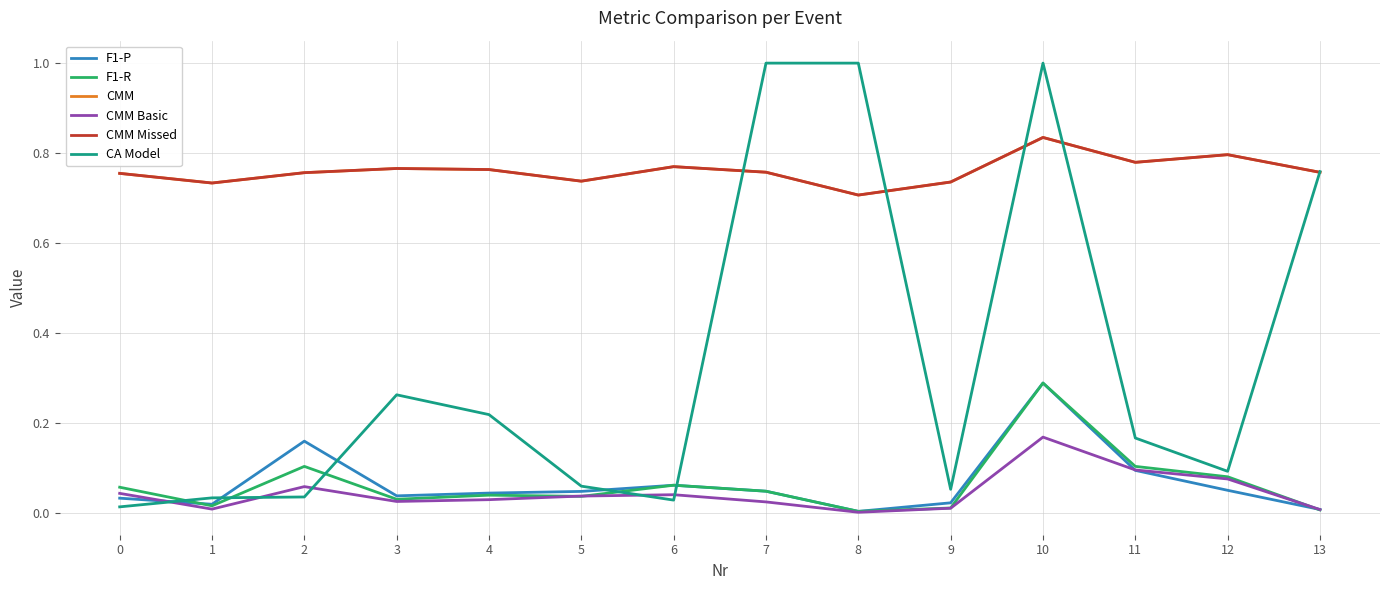

What is the difference between the second highest and minimum values in the CA Model series?

1.0